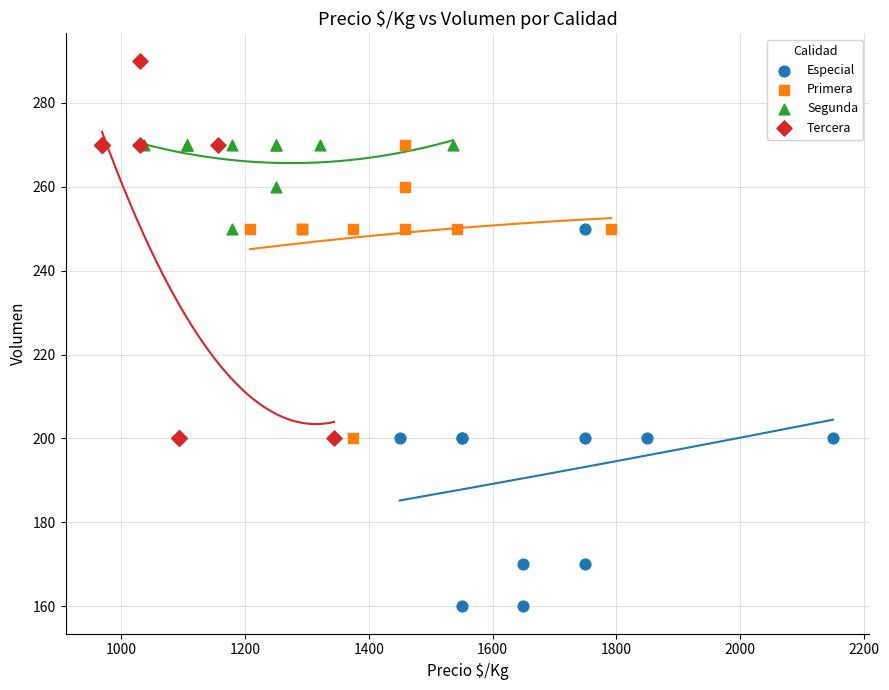

Which series contains the lowest Y value?

Especial